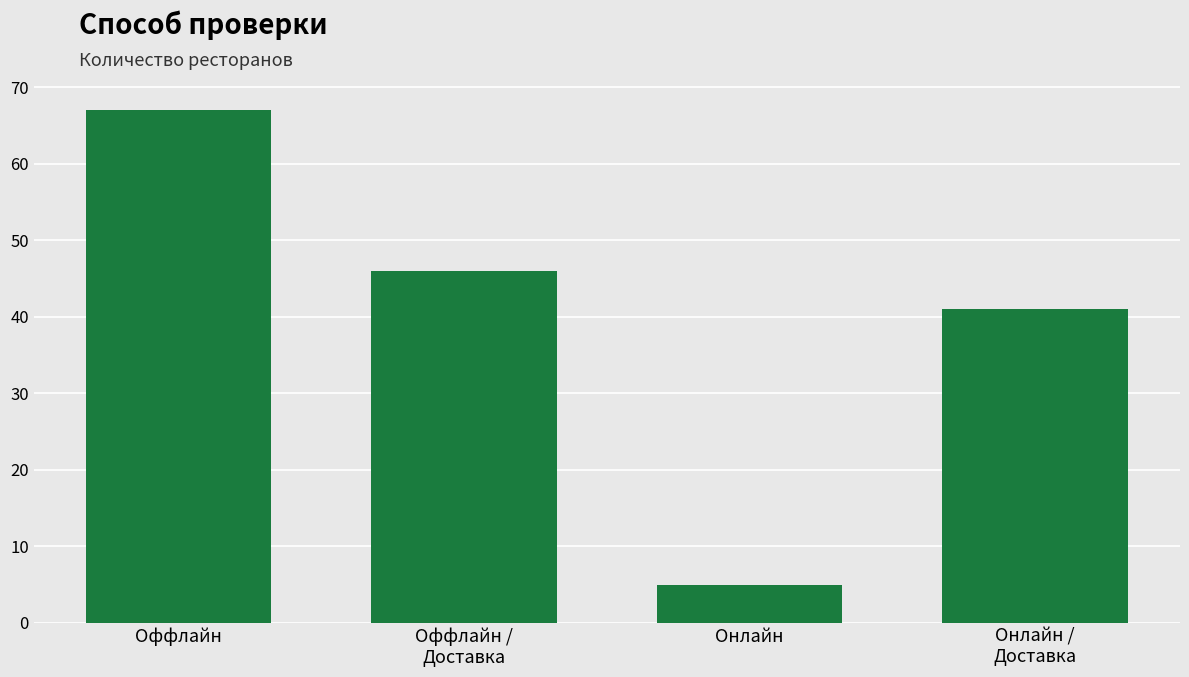

What is the ratio of the value at Оффлайн to the value at Оффлайн /
Доставка?

1.5